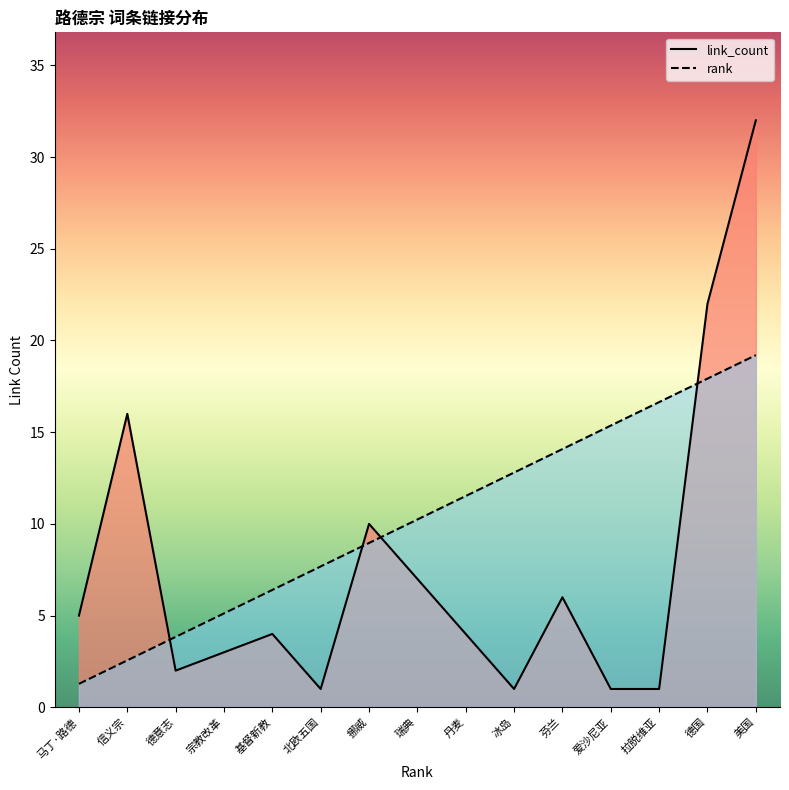

What is the minimum value shown in the chart?

1.0